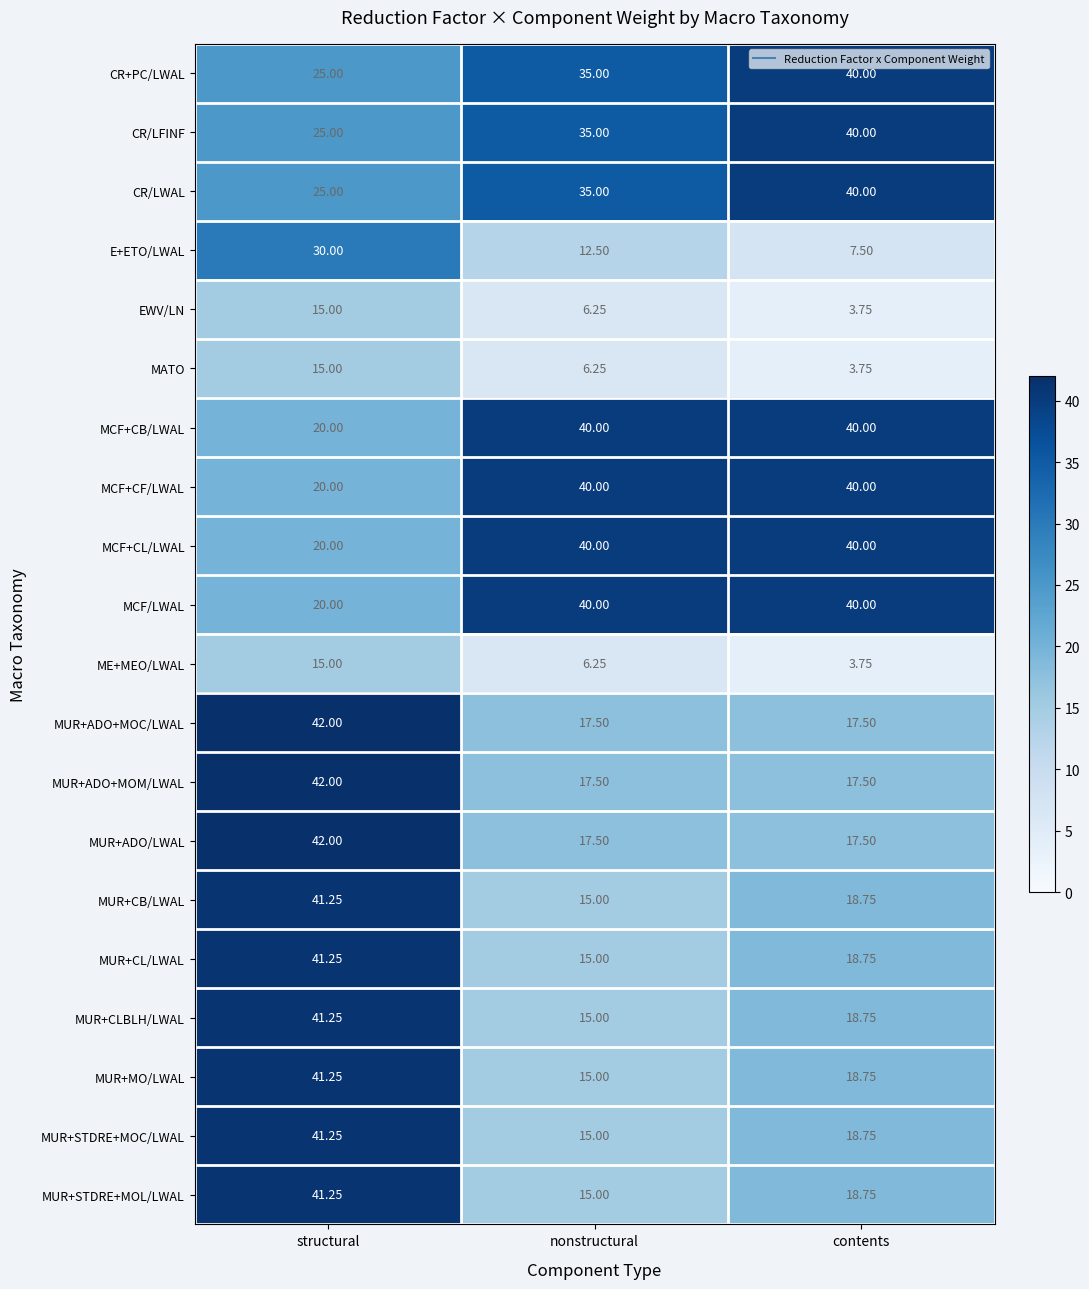

Where does the MUR+CB/LWAL series first go above 18?

structural